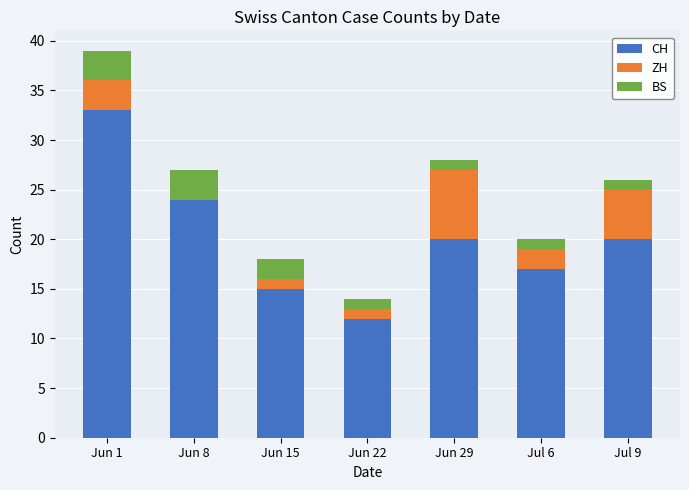

How many categories are shown in the chart?

7